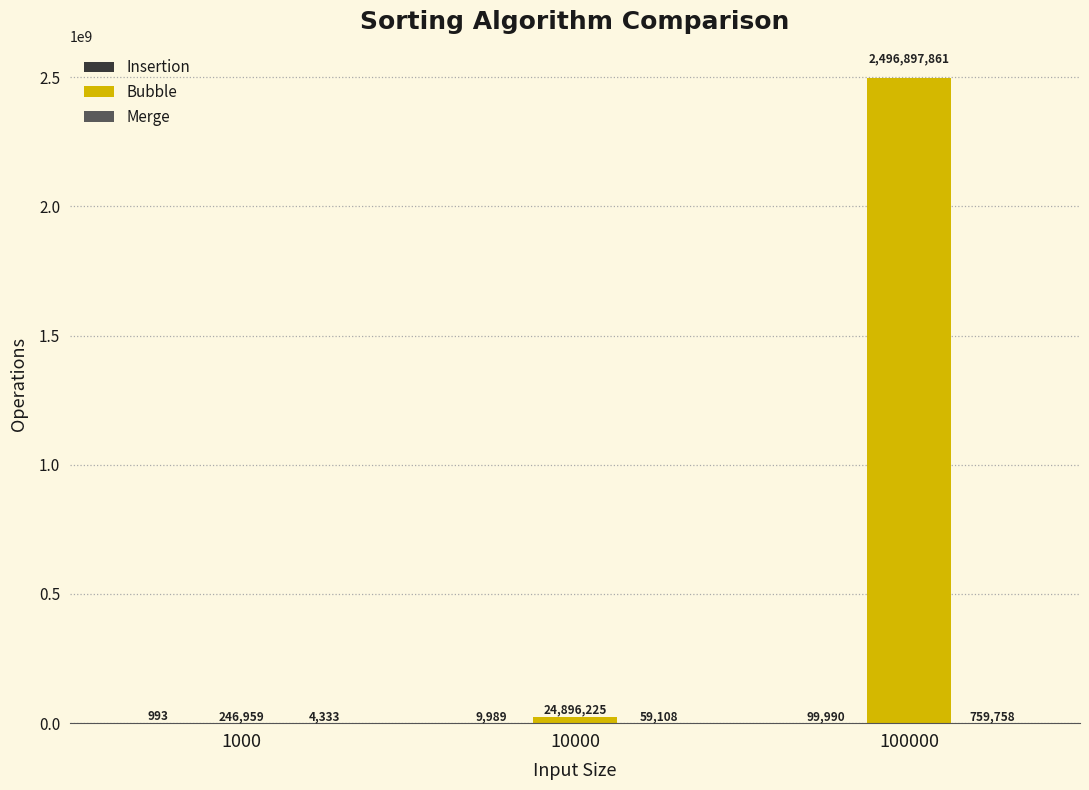

At which category is the sum across all series the highest?

100000